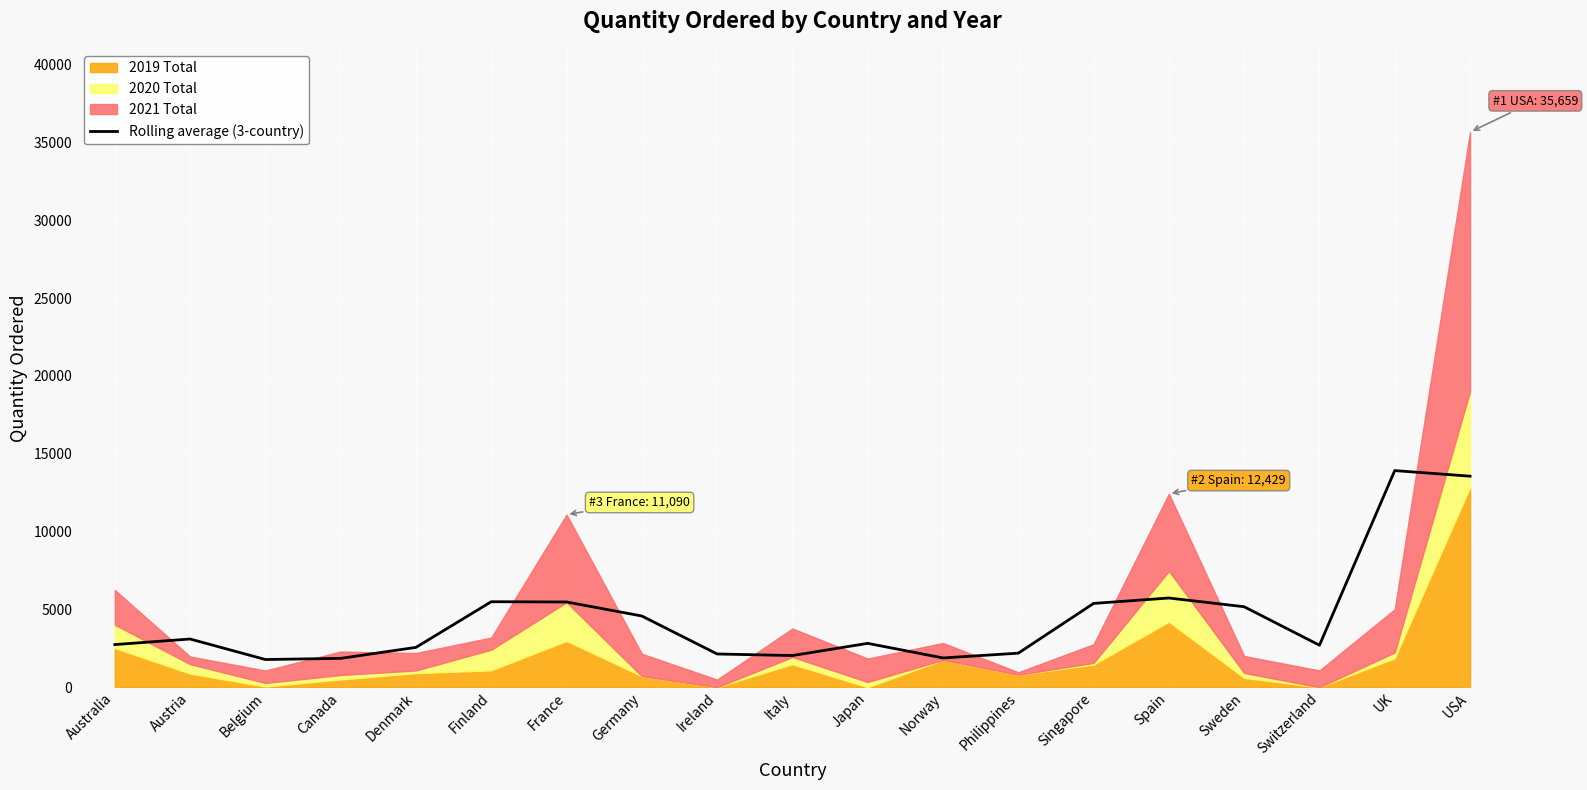

What is the sum of all values?

85098.7